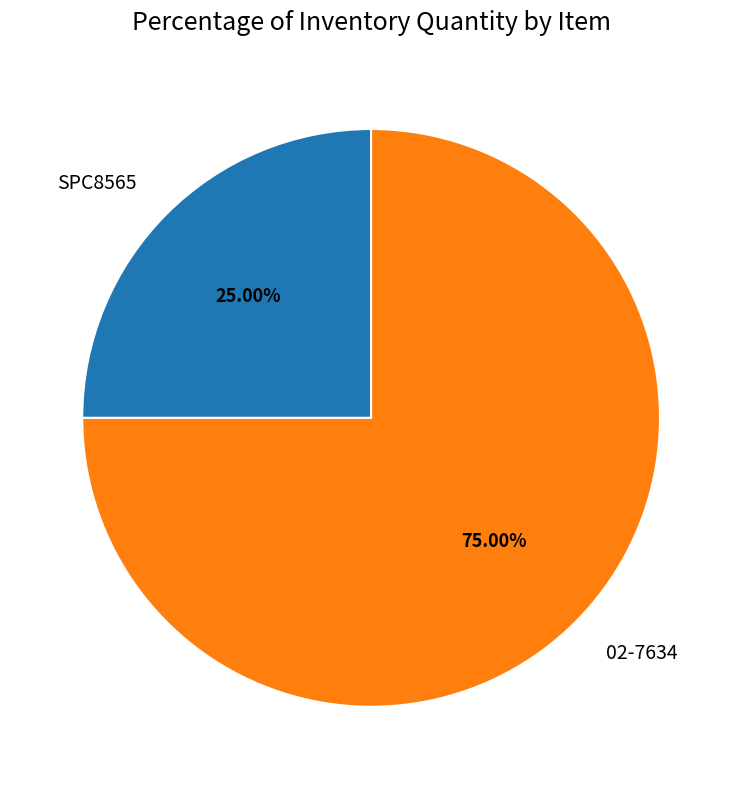

Count the number of slices in the pie.

2